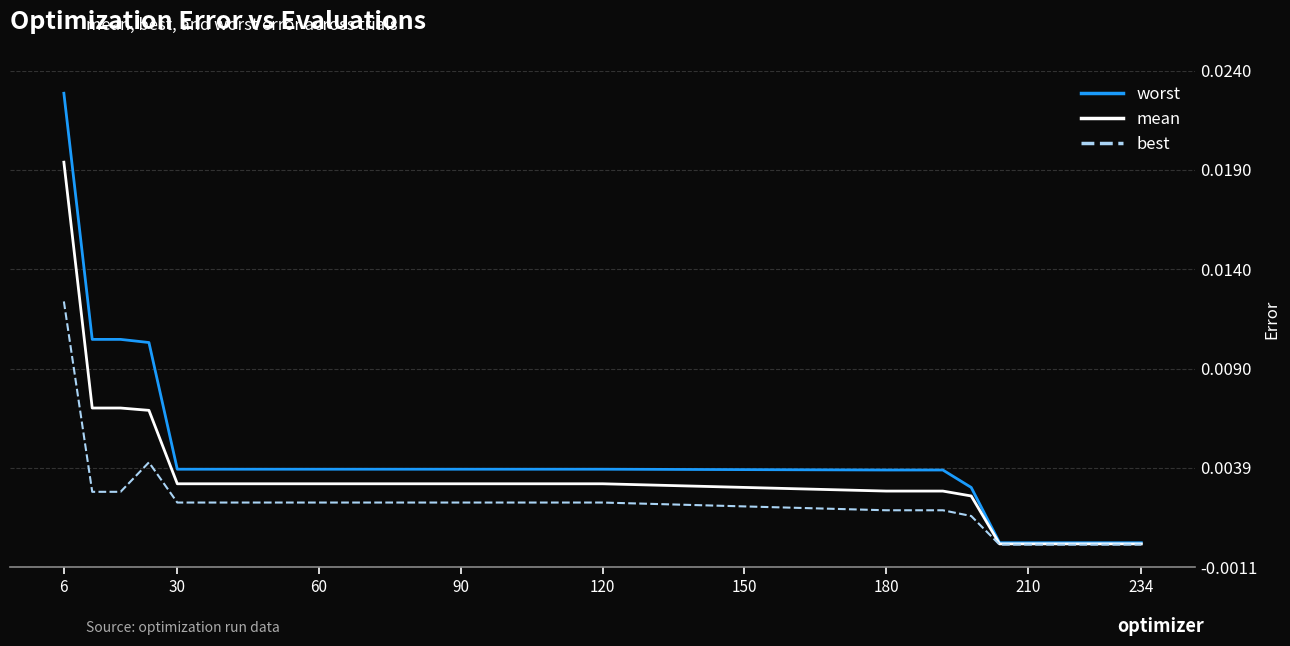

Does the chart have visible grid lines?

Yes